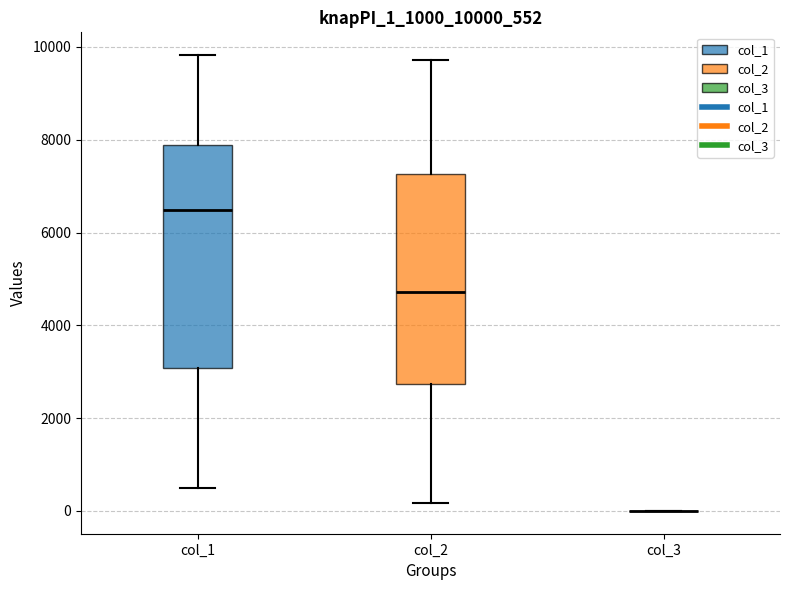

Where is the lower edge of the box for col_2 on the y-axis? The values are not printed on the chart, so give them approximately, as read against the axis.

2800